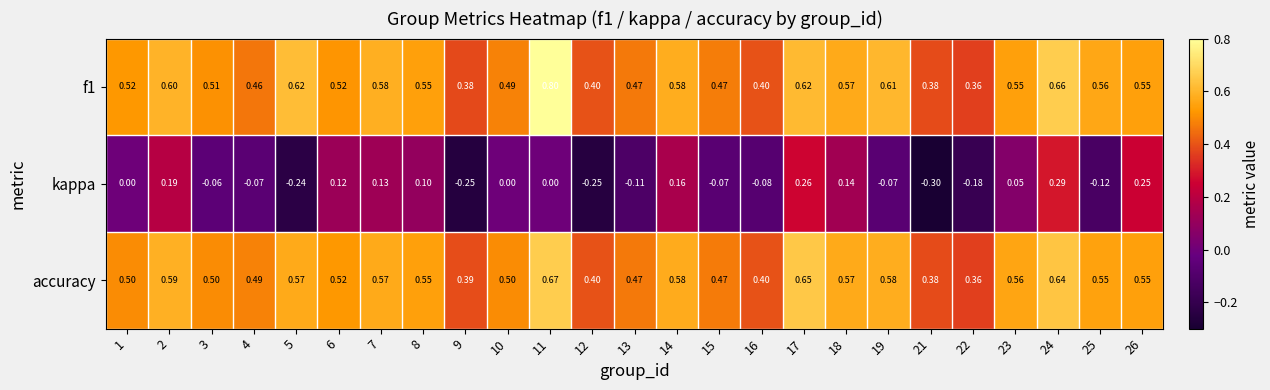

Is the value of accuracy at 14 greater than the value of f1 at 16?

Yes